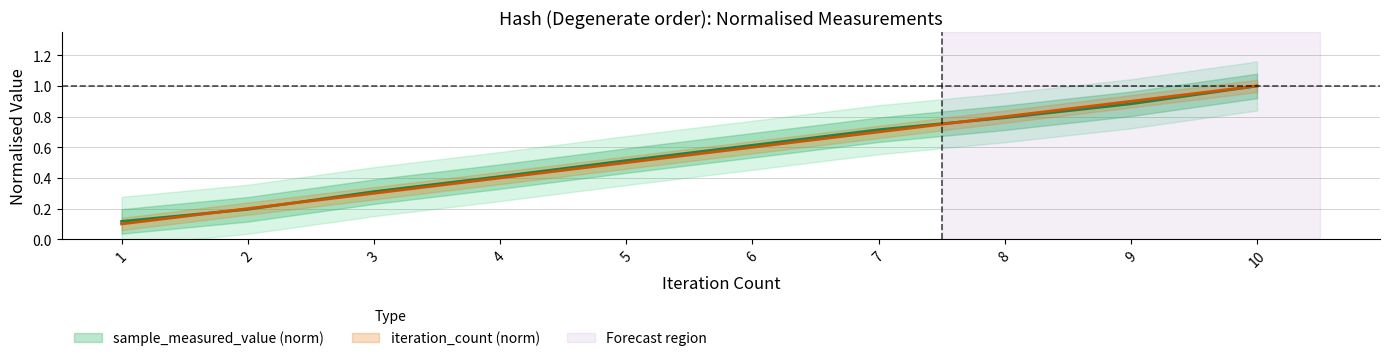

Reading right to left, what are all the values shown in this chart?

sample_measured_value: 1.0	0.9	0.8	0.7	0.6	0.5	0.4	0.3	0.2	0.1
iteration_count: 1.0	0.9	0.8	0.7	0.6	0.5	0.4	0.3	0.2	0.1